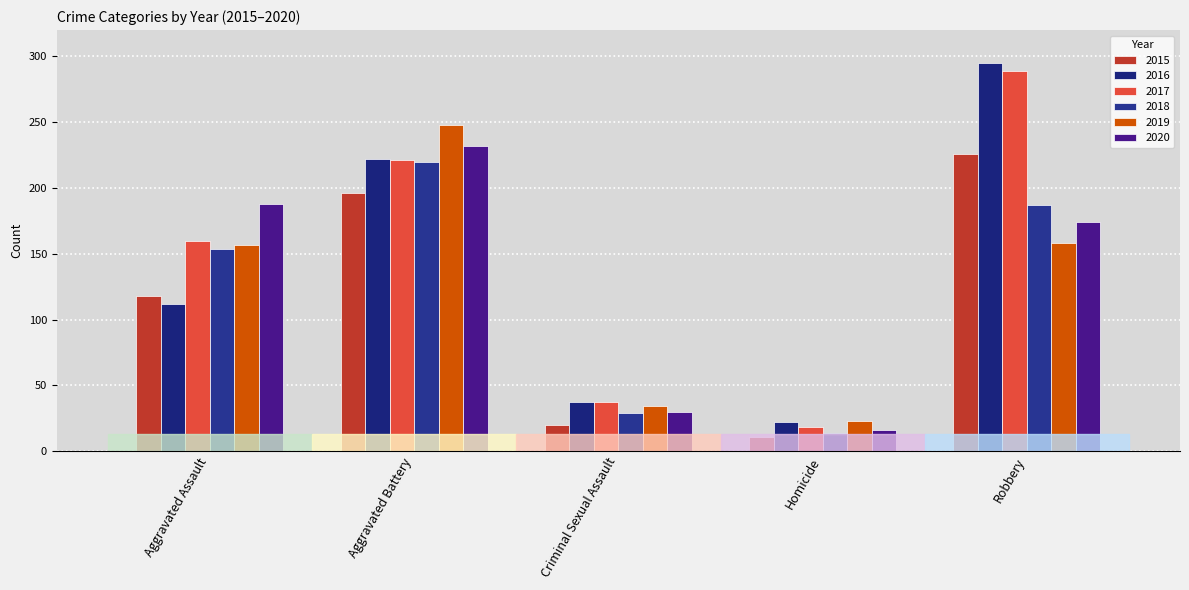

Does the chart contain stacked bars?

No